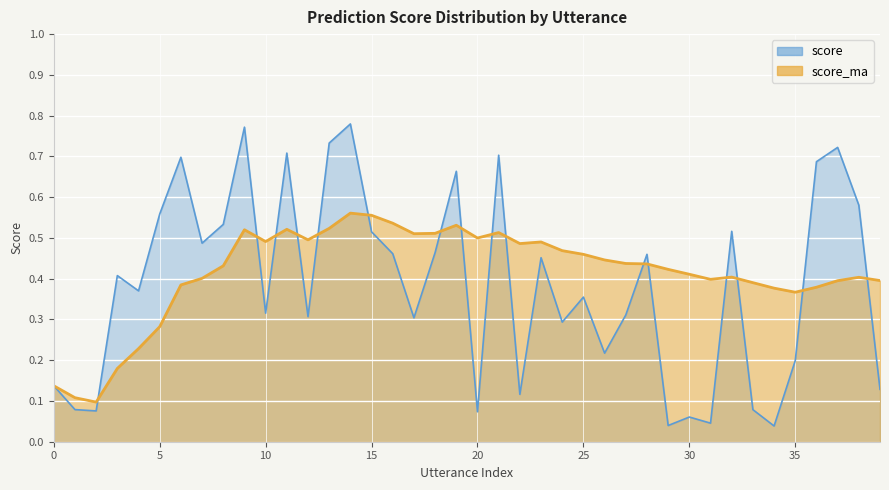

Between 37 and 22, which is larger?

37